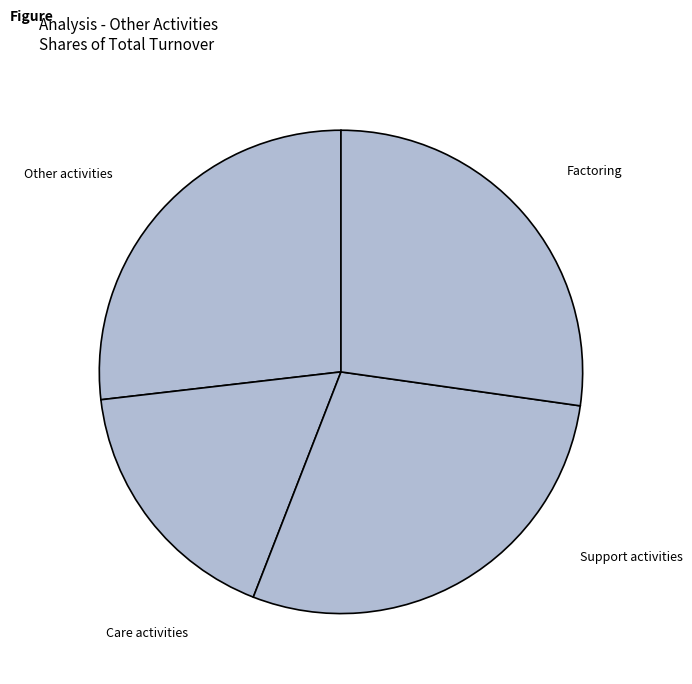

Count the number of slices in the pie.

4